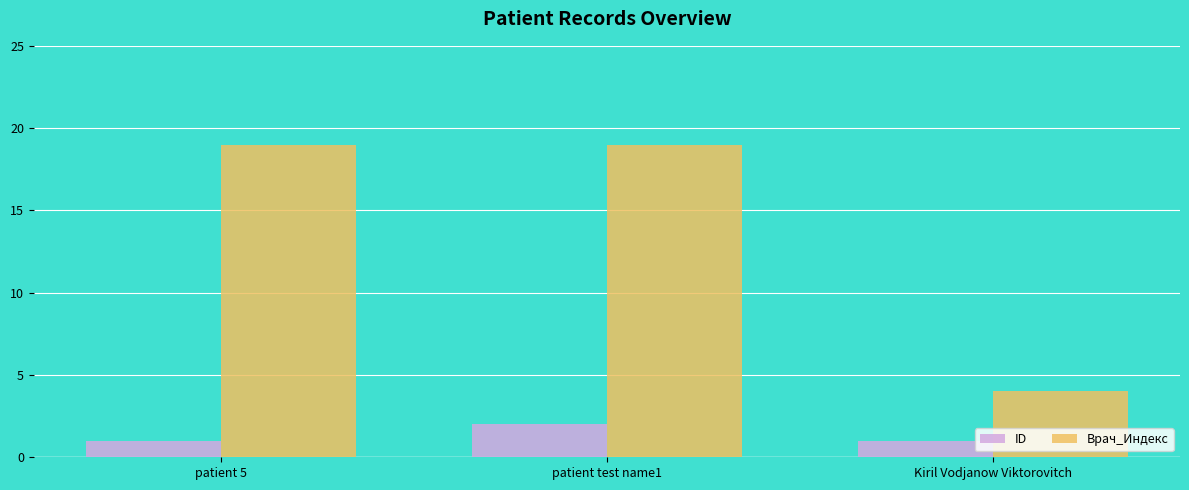

What is the label of the 1st bar from the right?

Kiril Vodjanow Viktorovitch